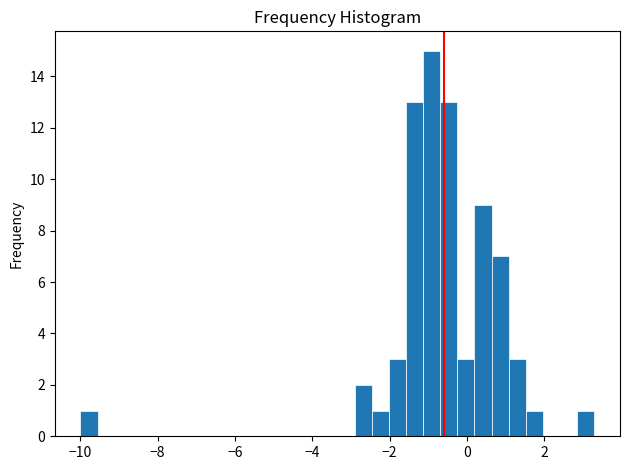

Read against the x-axis, roughly where is the centre of the tallest bar?

-1.0